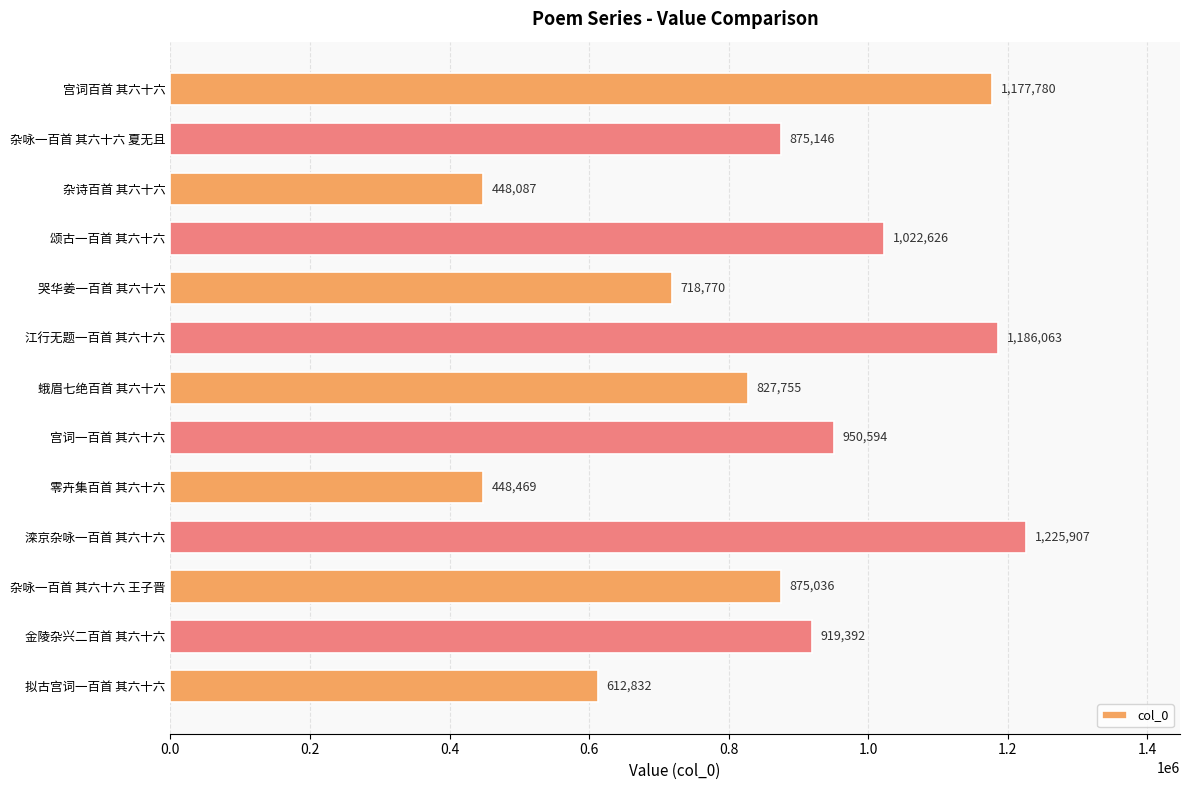

What is the greatest value displayed?

1225907